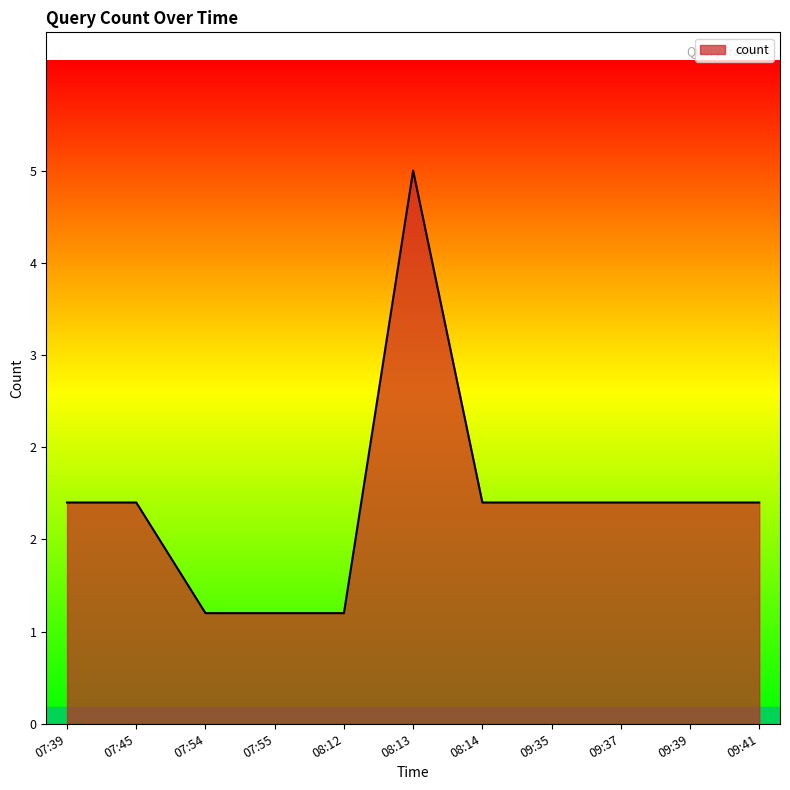

What is the smallest value displayed?

1